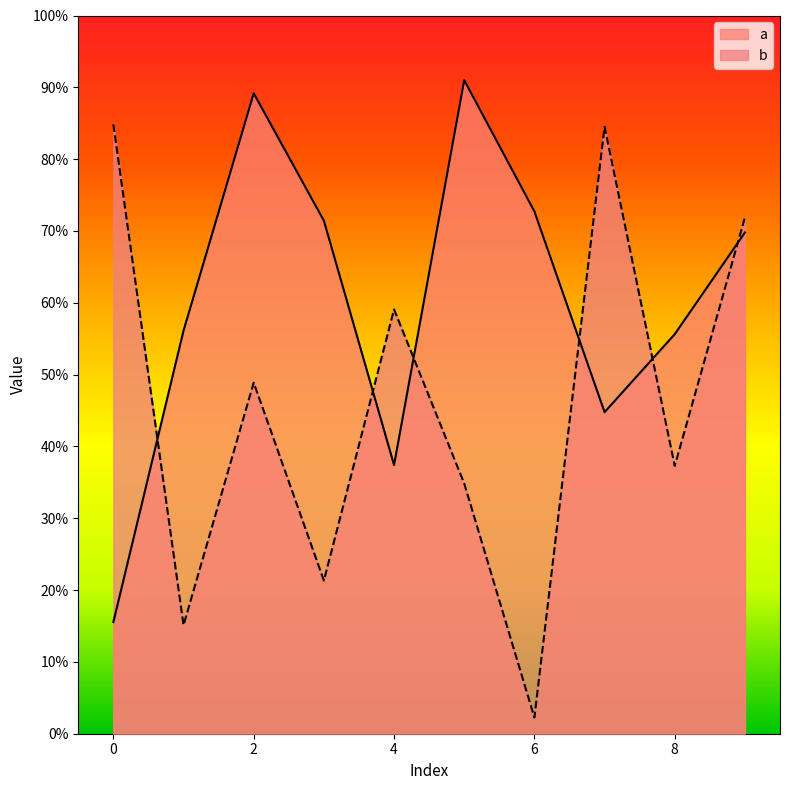

At how many categories does at least one series exceed 0?

10